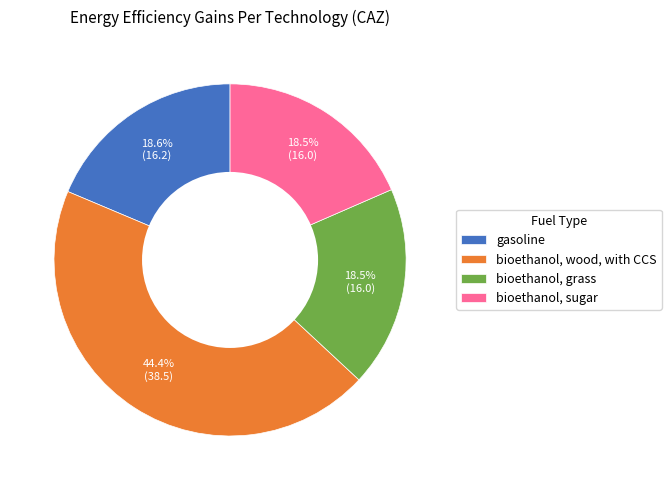

Is there a majority slice in this chart?

No